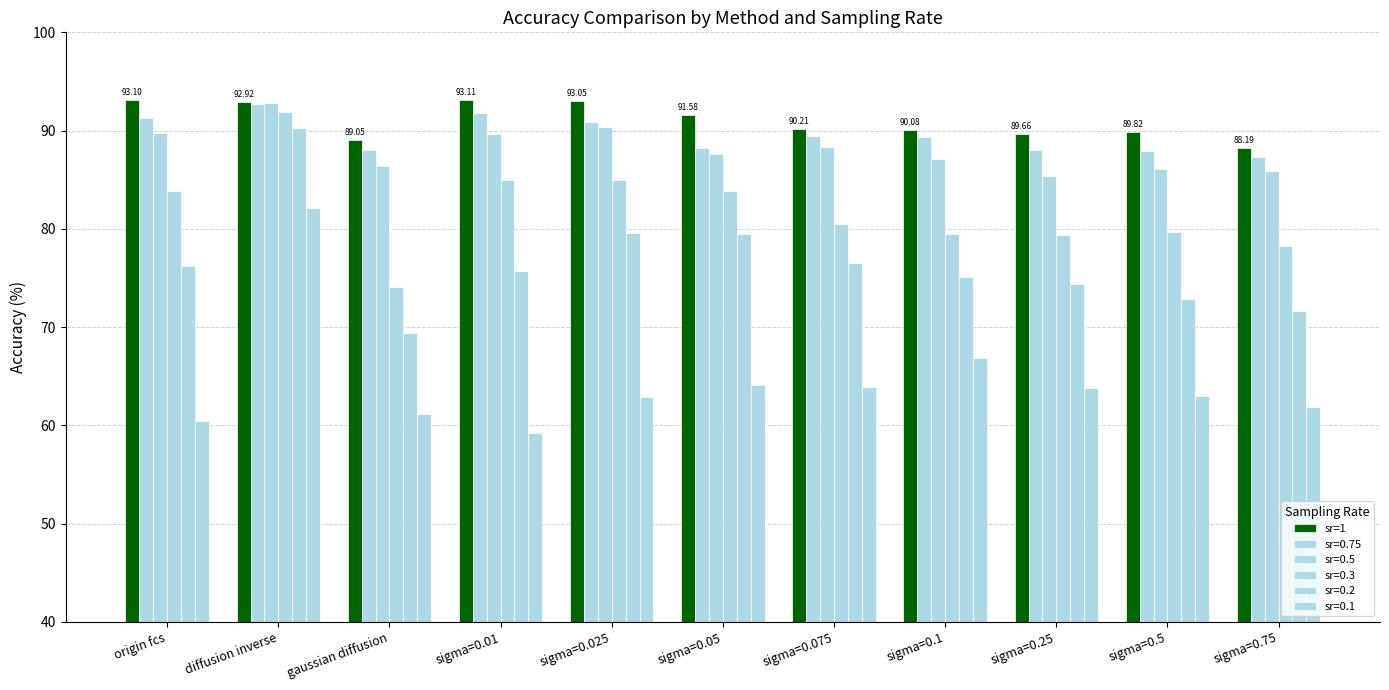

Does the chart contain stacked bars?

No